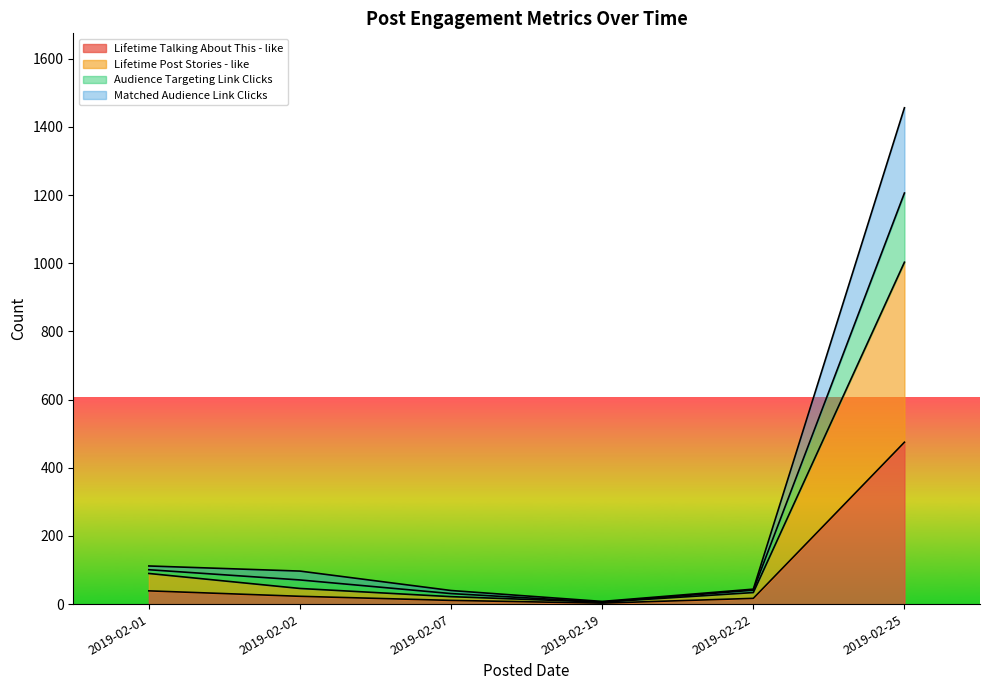

What is the value of the Lifetime Talking About This - like point at the 6th from the left?

475